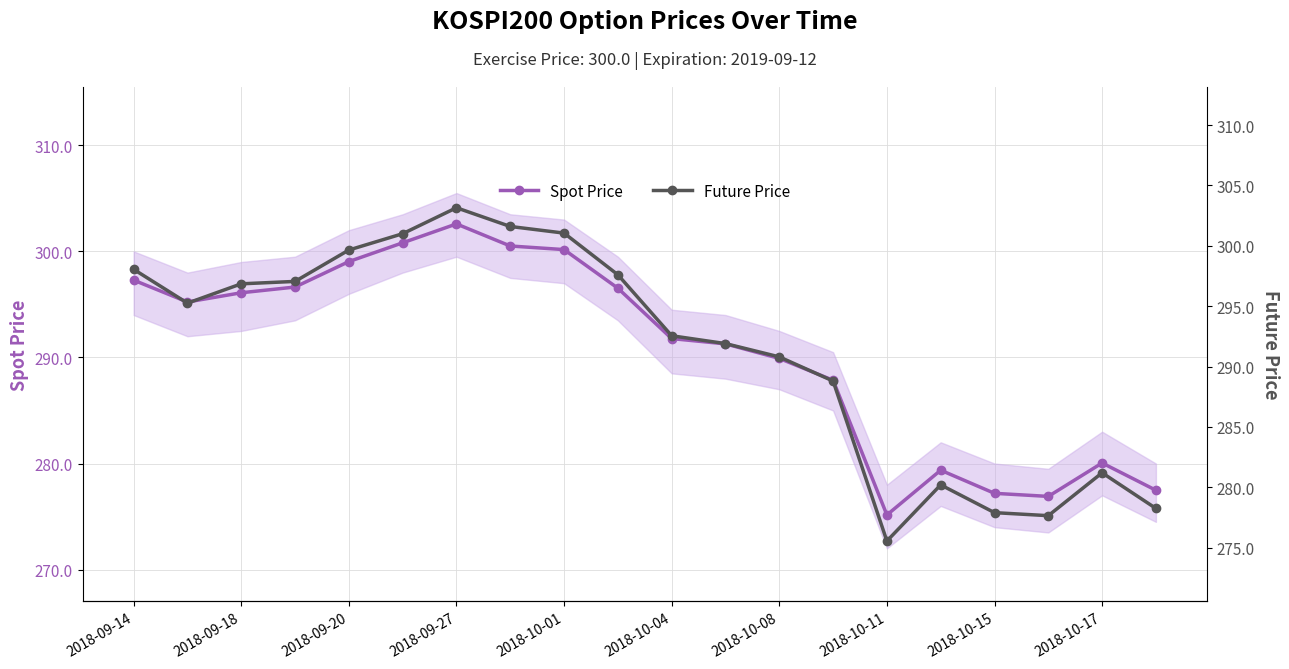

How many data points in Spot Price are above 295?

10